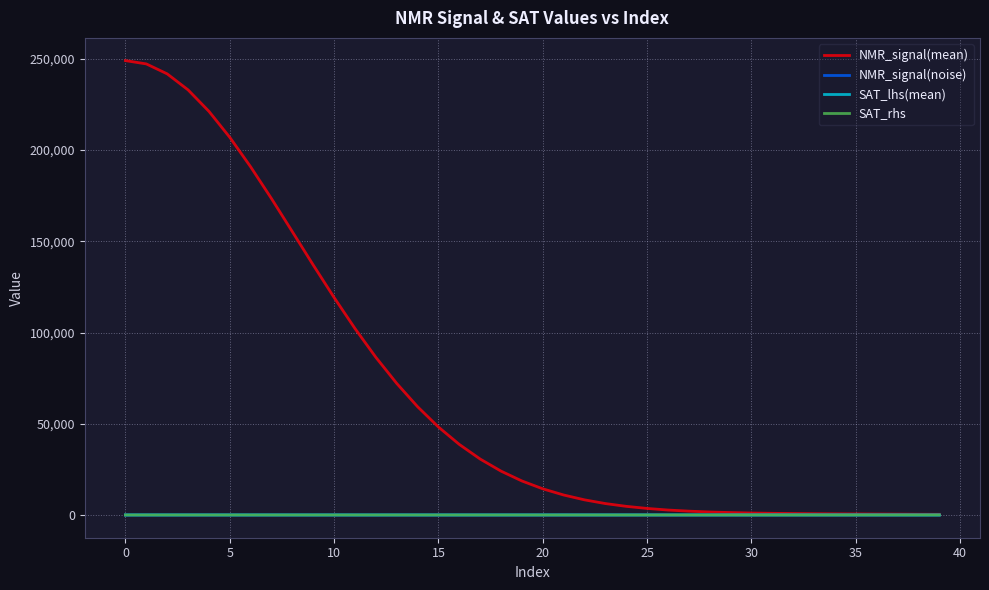

Which series has the widest spread of values?

NMR_signal(mean)